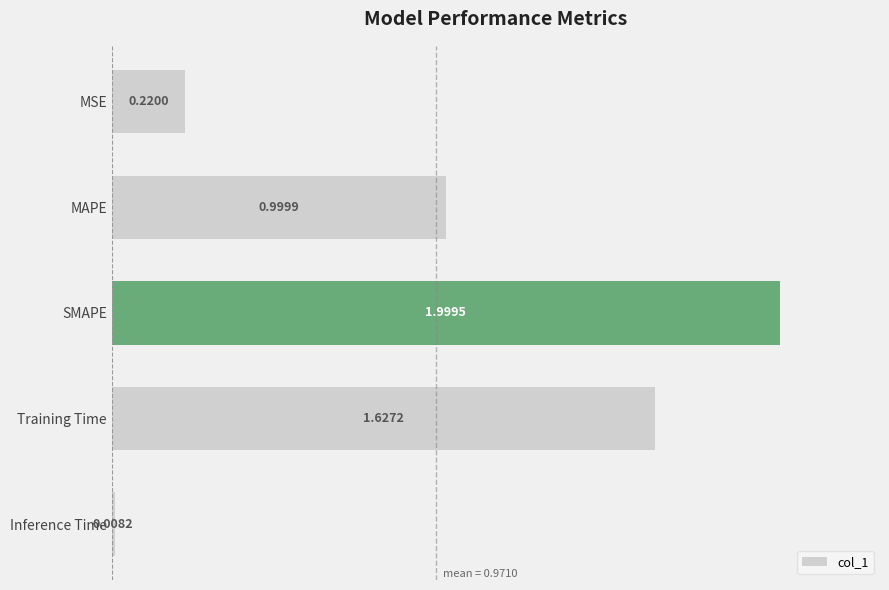

What is the label of the 4th bar from the top?

Training Time